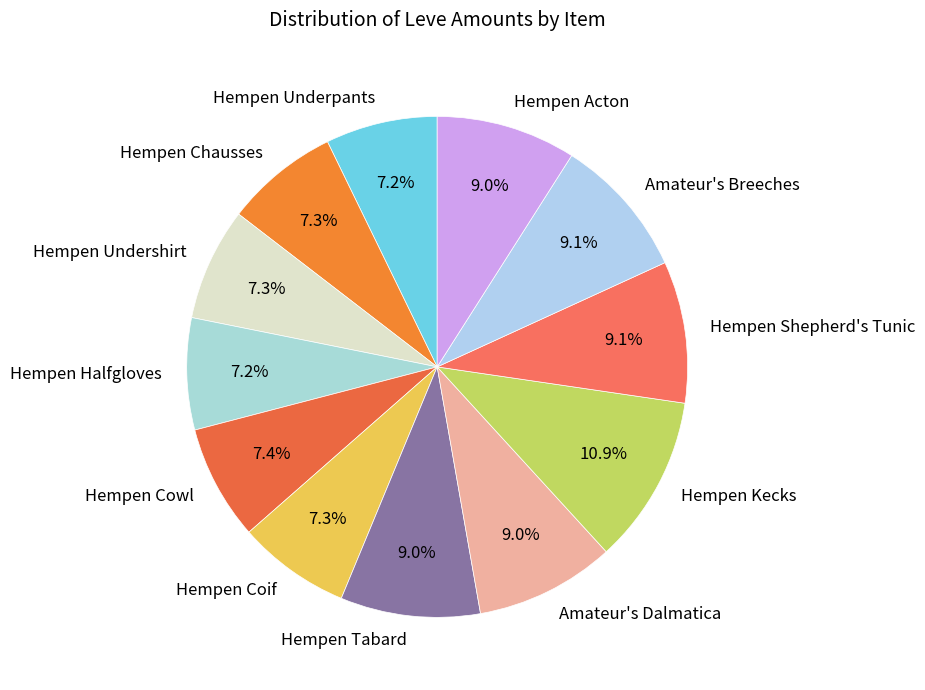

How many segments does this pie chart have?

12